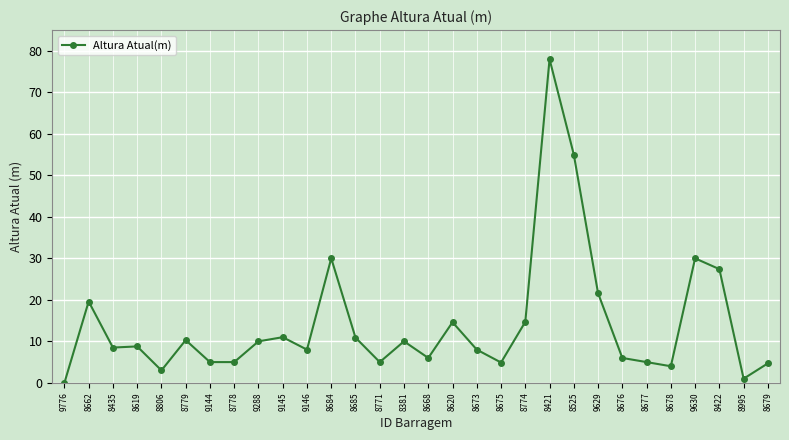

Is it true that the value at 8619 is 8.8?

True